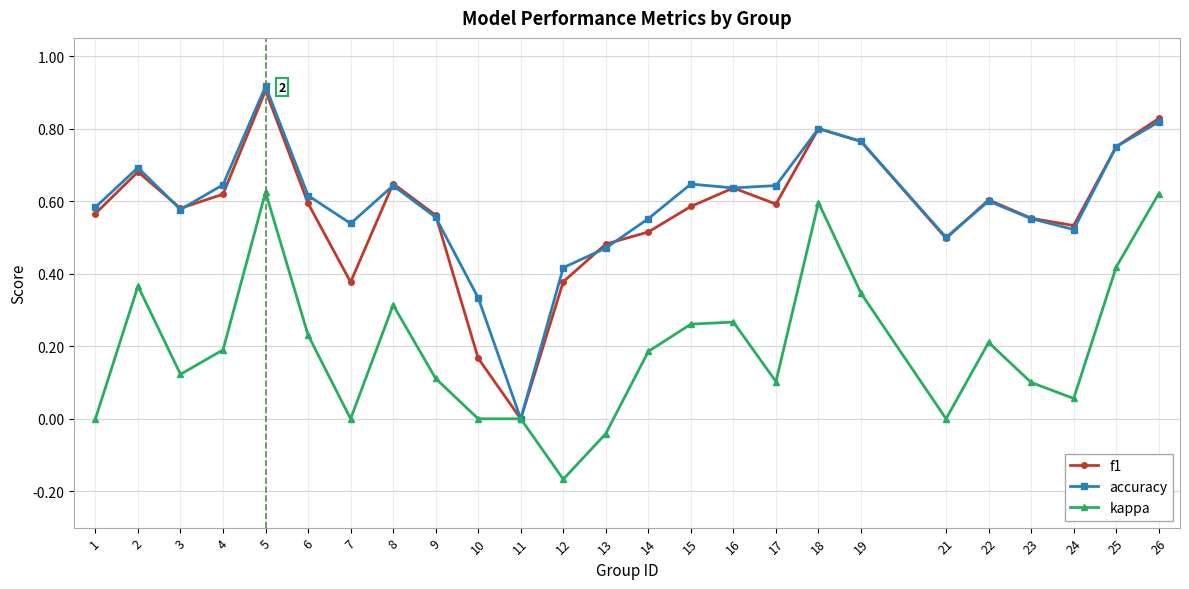

The accuracy series shows 0.8 at 3. True or false?

False